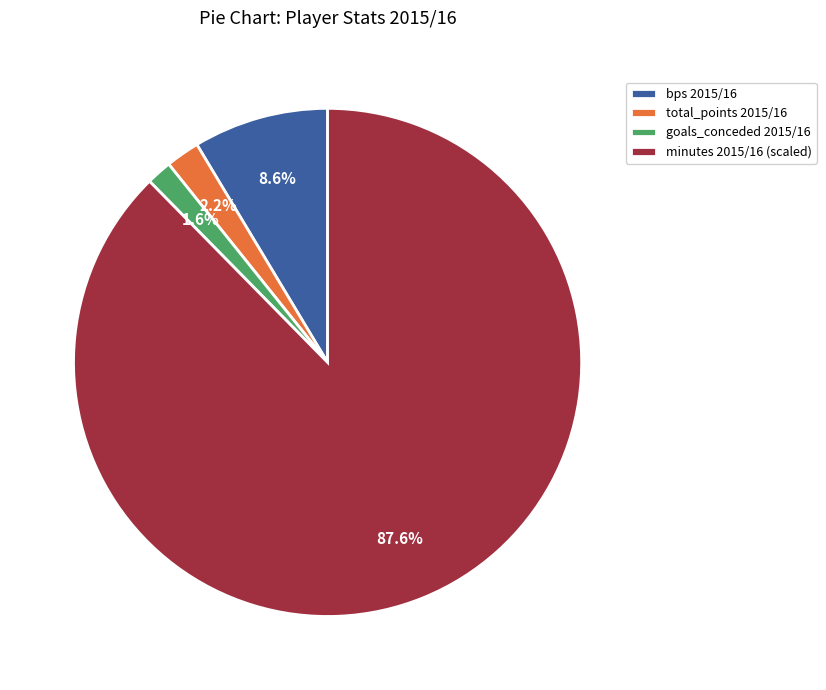

How much of the chart is everything except total_points 2015/16?

97.8%